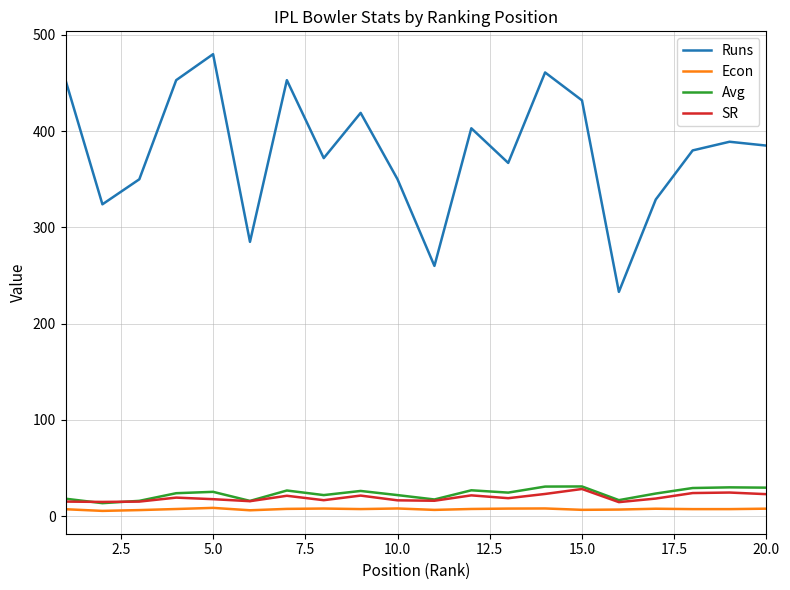

Which series has the widest spread of values?

Runs